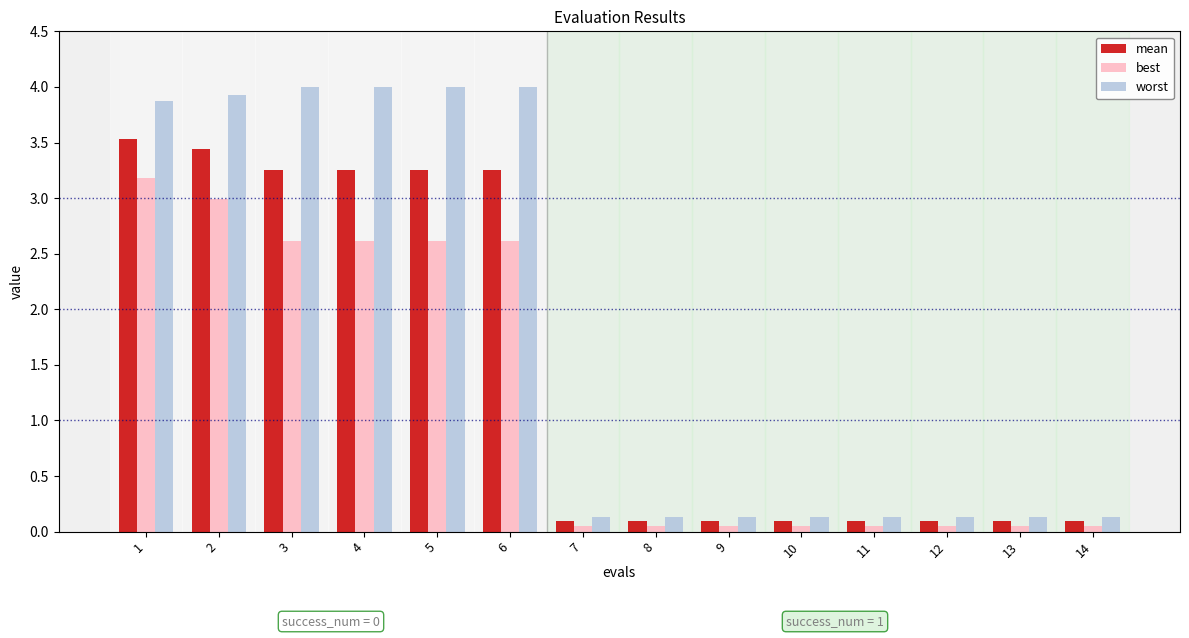

What is the difference between the second highest and second lowest values in the best series?

2.9